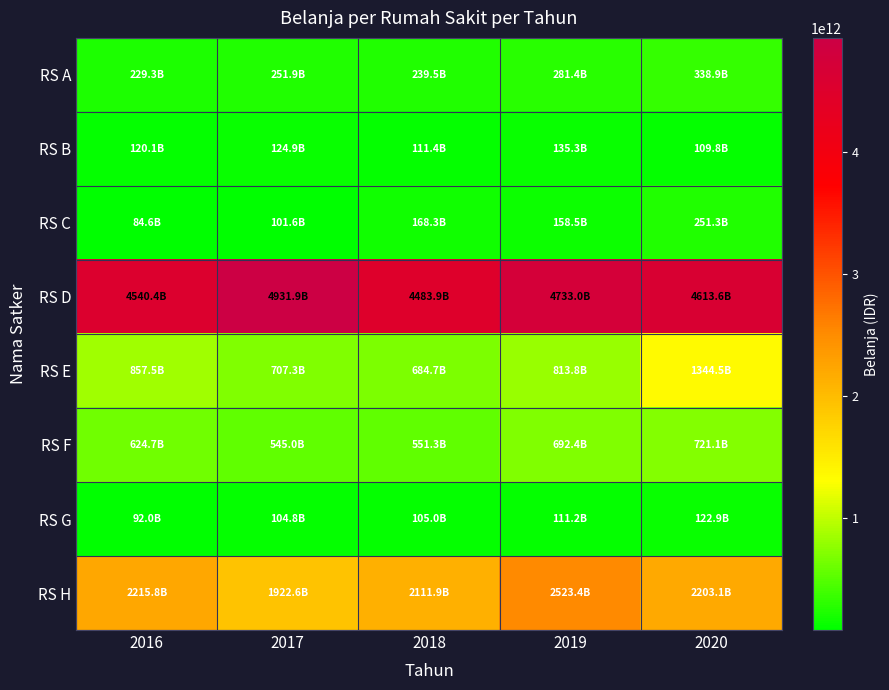

Which series has the largest range (max minus min)?

RS E